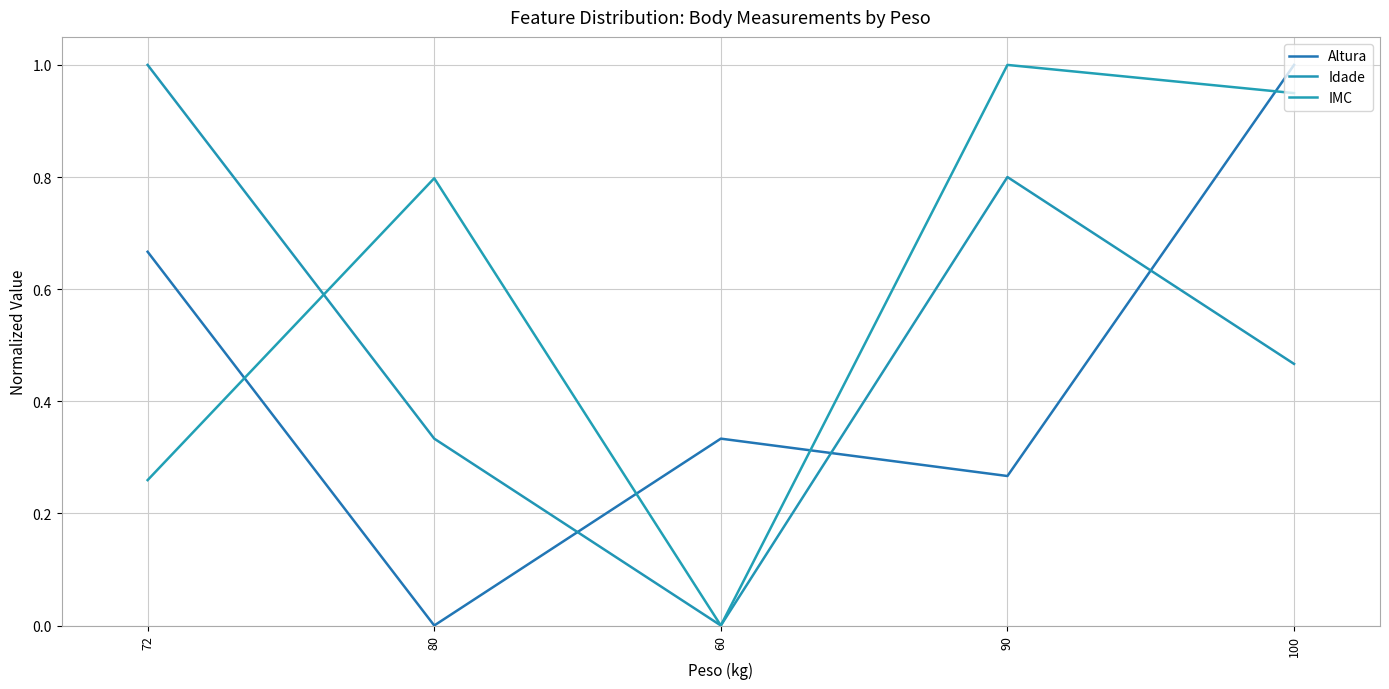

What is the total value across all series at 80?

1.1